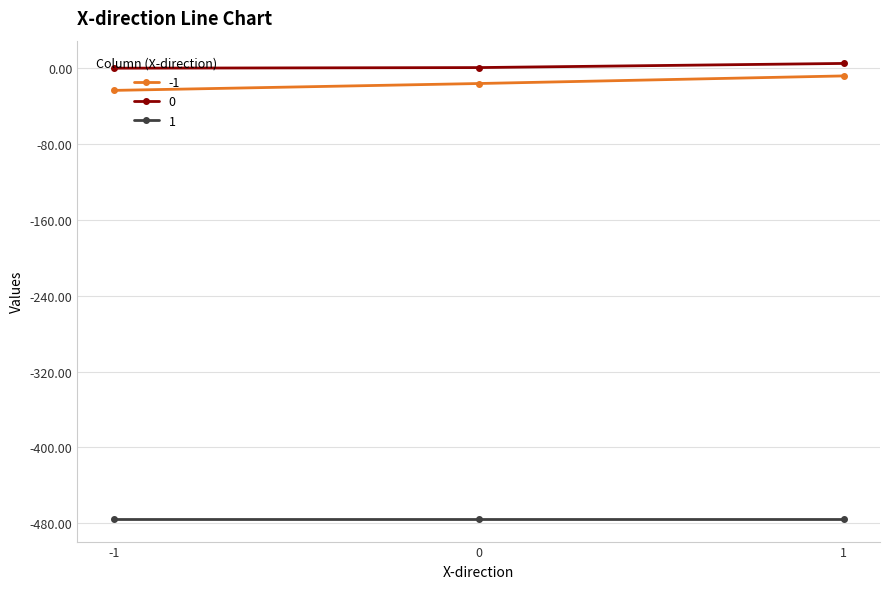

Is it true that 0 equals 0.5 at 0?

True